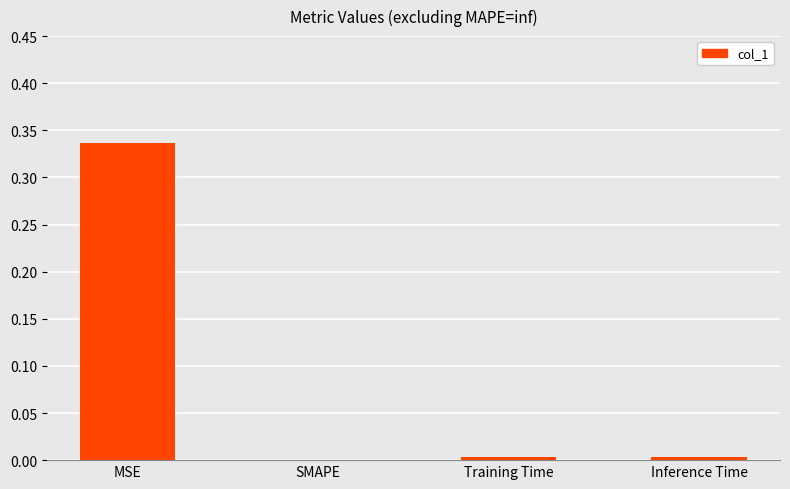

True or false: the data shows -0.2 at SMAPE.

False